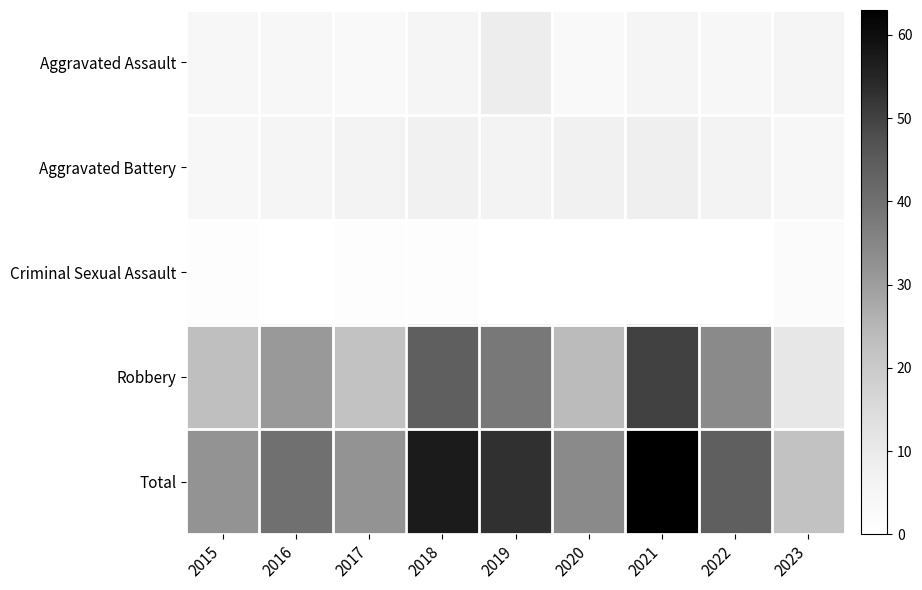

Rank the series by their maximum value, from lowest to highest.

Criminal Sexual Assault, Aggravated Battery, Aggravated Assault, Robbery, Total